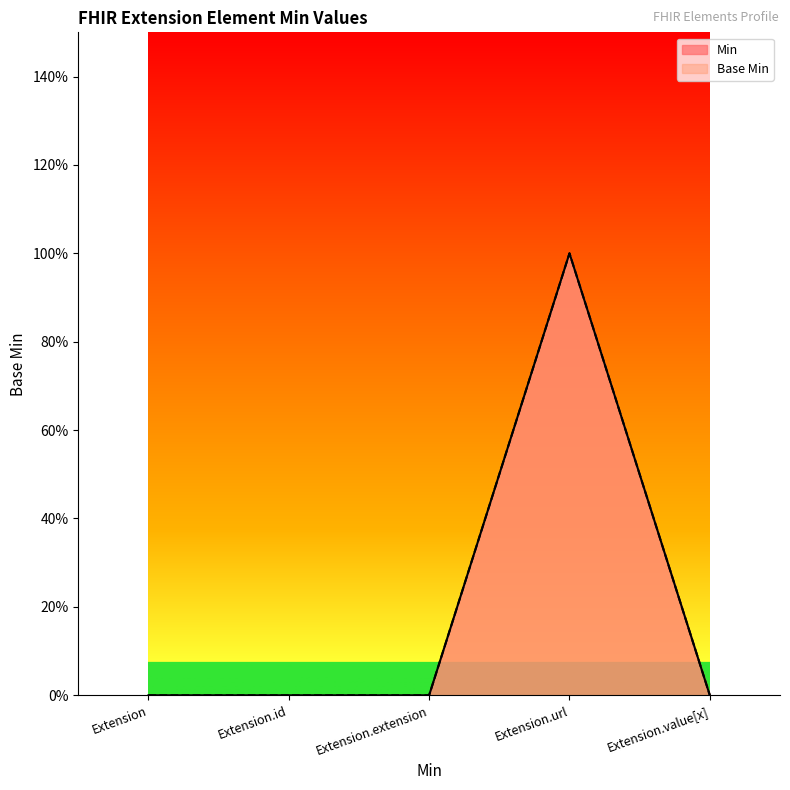

What are all the series names shown in the legend?

Min, Base Min